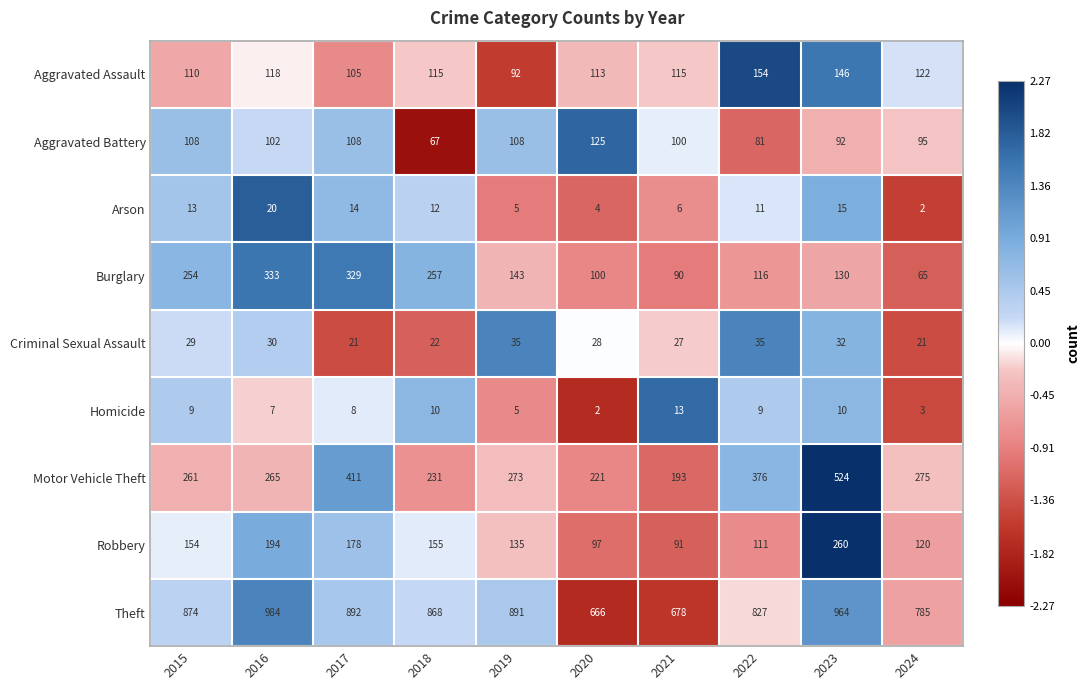

Rank the series at 2015 from lowest to highest value.

Homicide, Arson, Criminal Sexual Assault, Aggravated Battery, Aggravated Assault, Robbery, Burglary, Motor Vehicle Theft, Theft